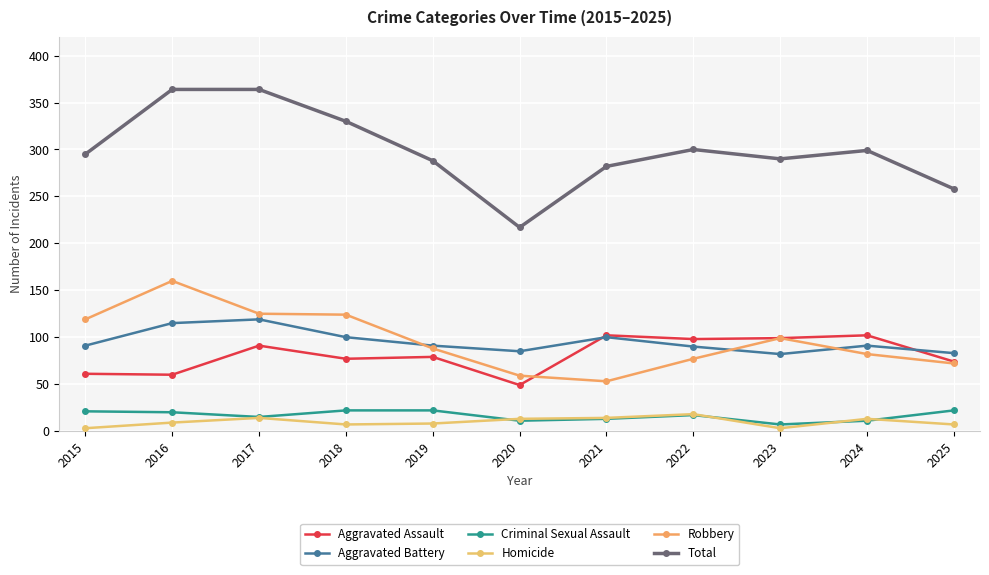

How many data points in Robbery are less than 88?

5